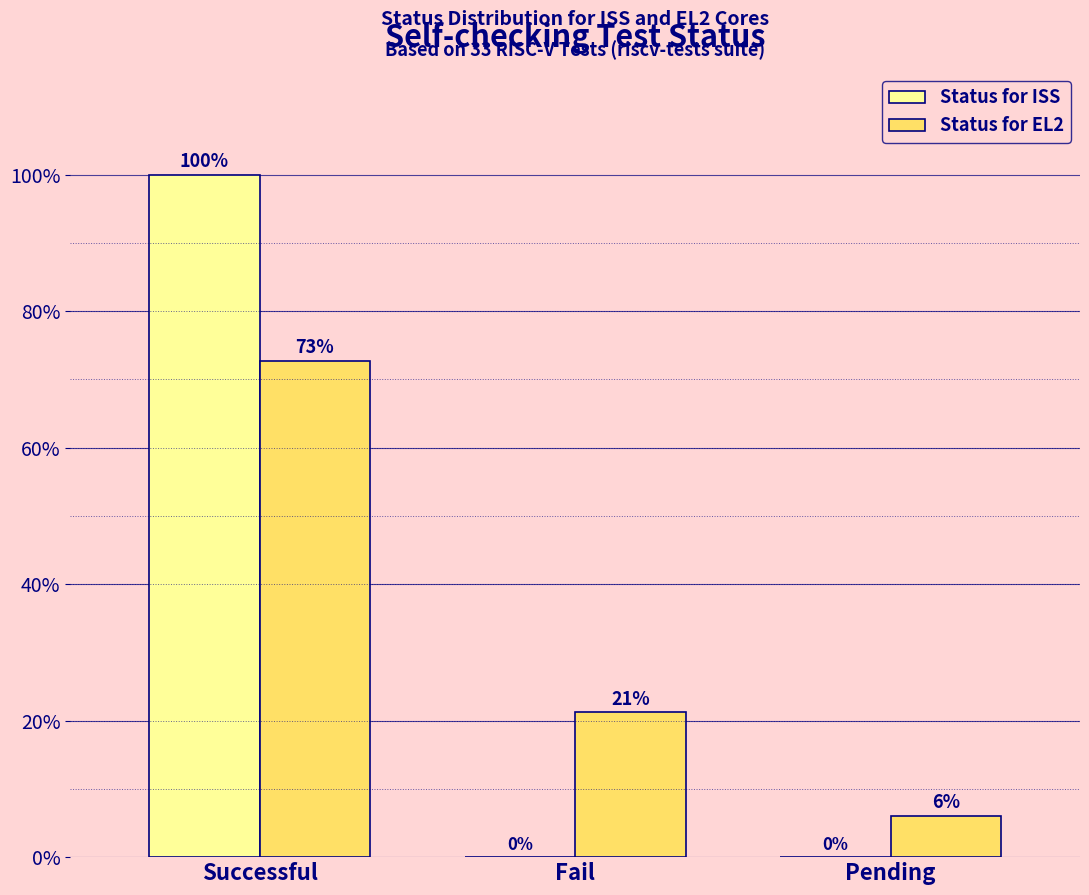

What value does the Status for EL2 series have at Fail?

21.2